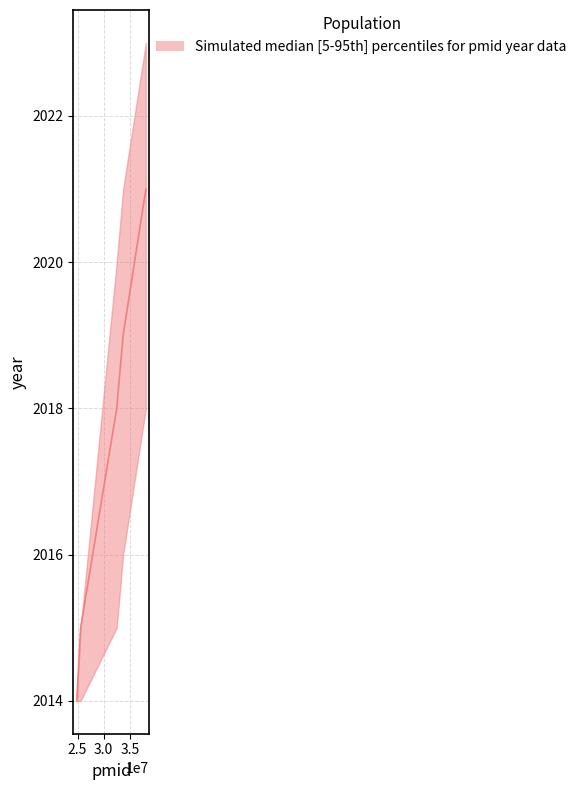

Where does the upper series first go above 2020?

33709312